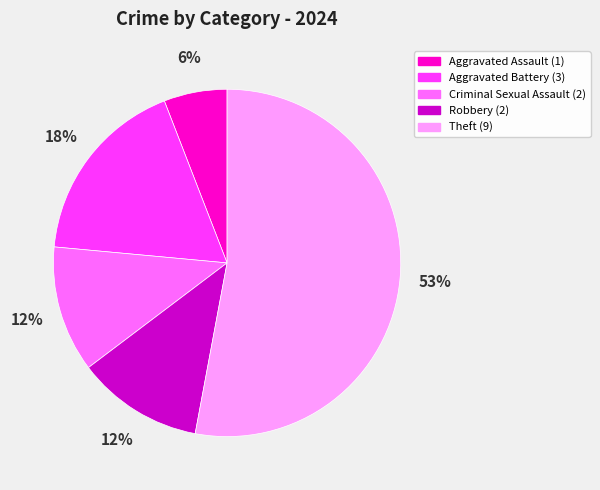

To the nearest percent, what is the average slice percentage?

20%